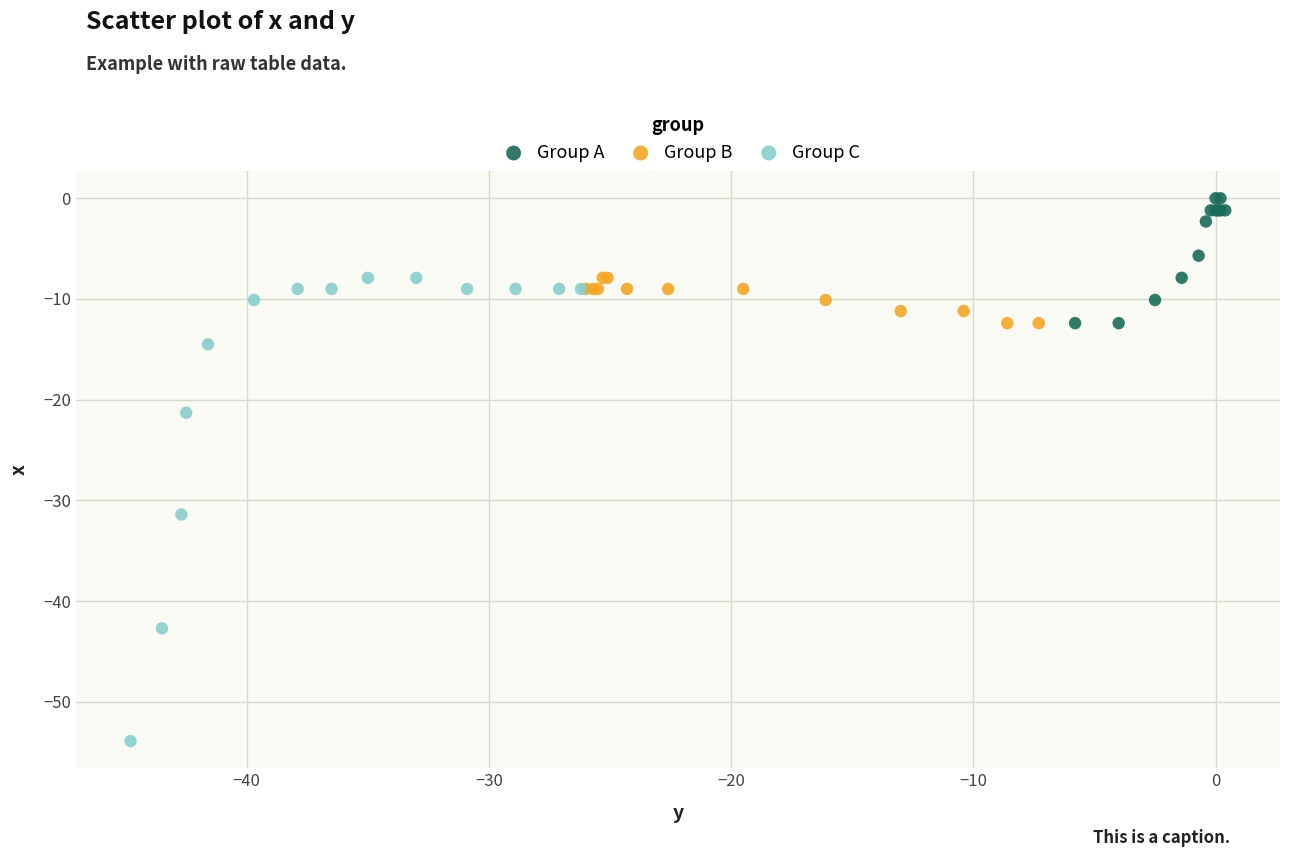

Which series contains the lowest Y value?

Group C